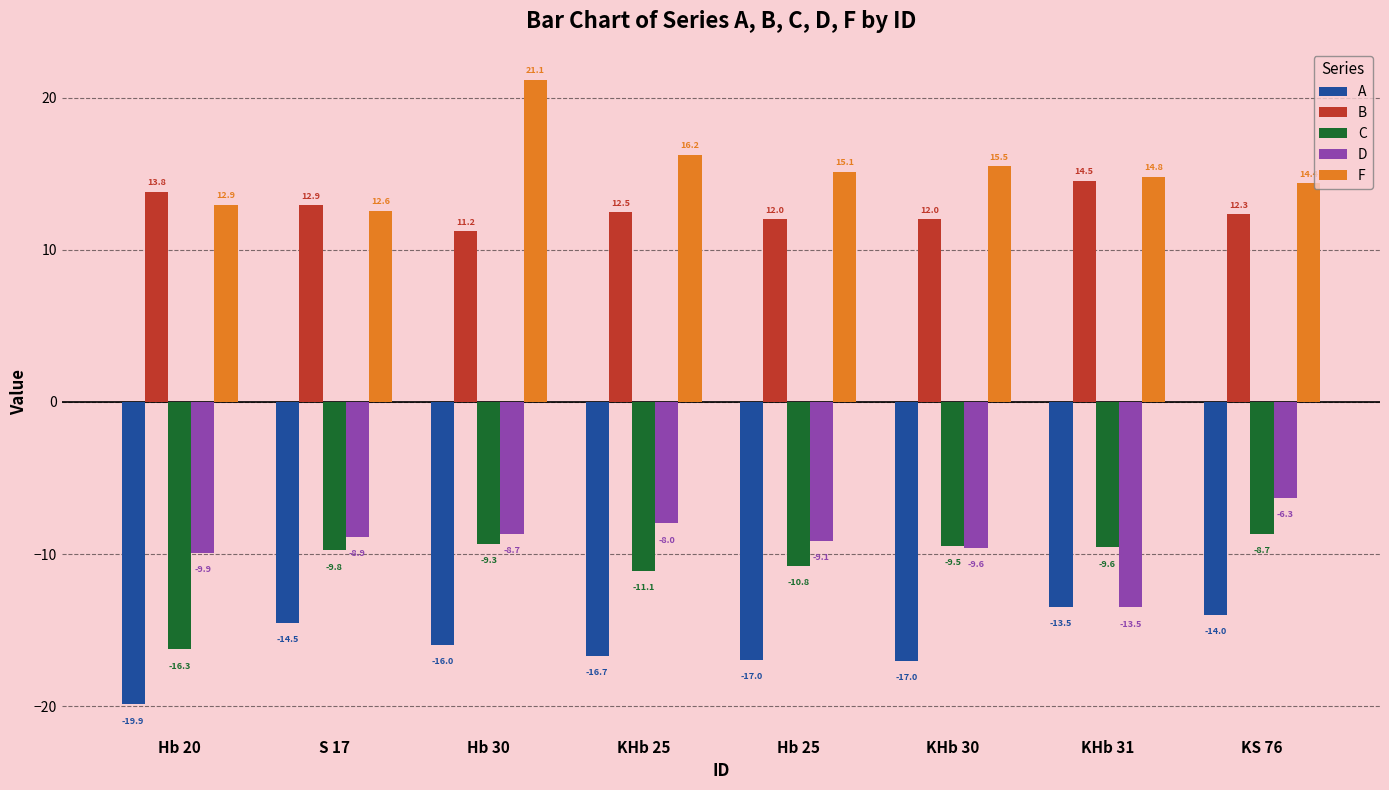

Are the bars horizontal?

No